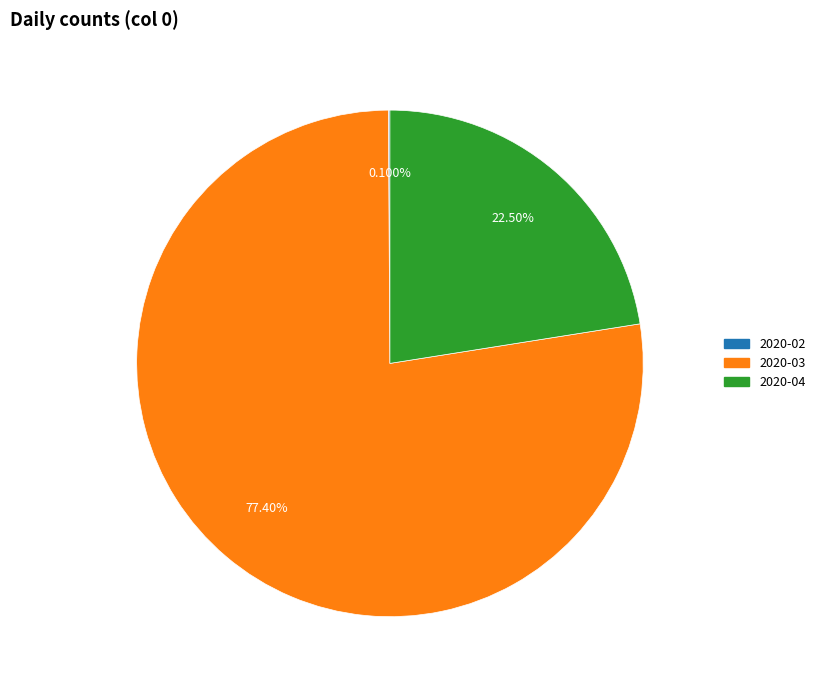

Does 2020-03 represent more than half of the total?

Yes